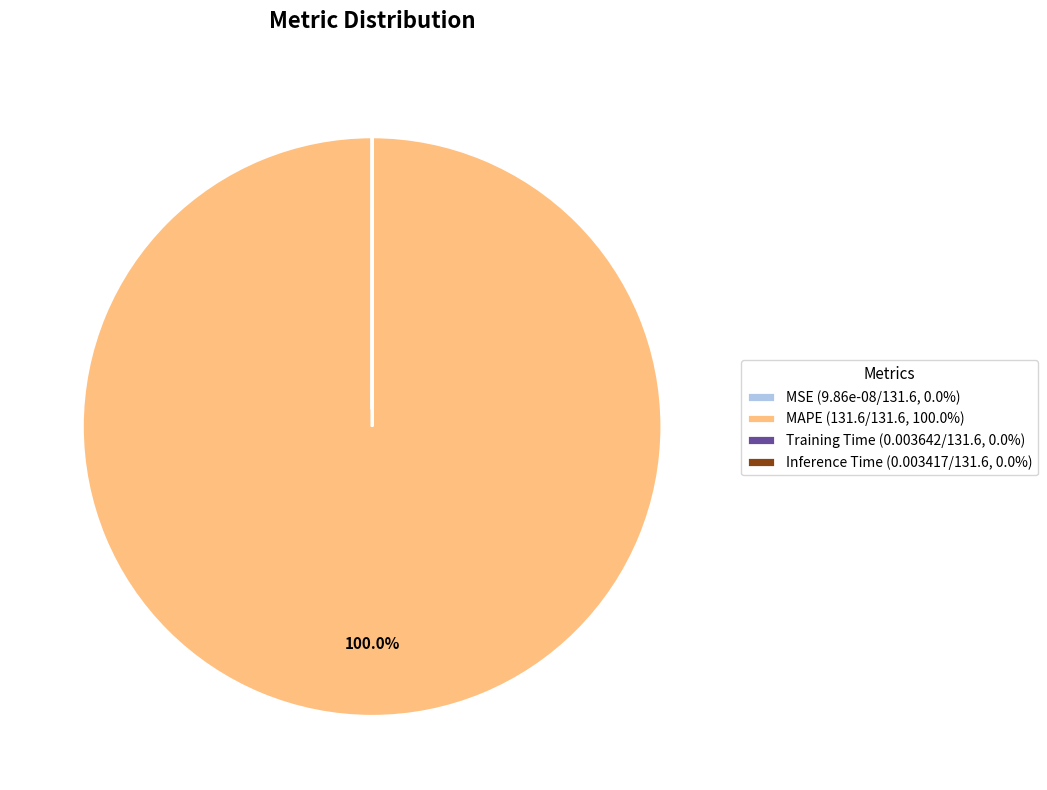

Is there a majority slice in this chart?

Yes